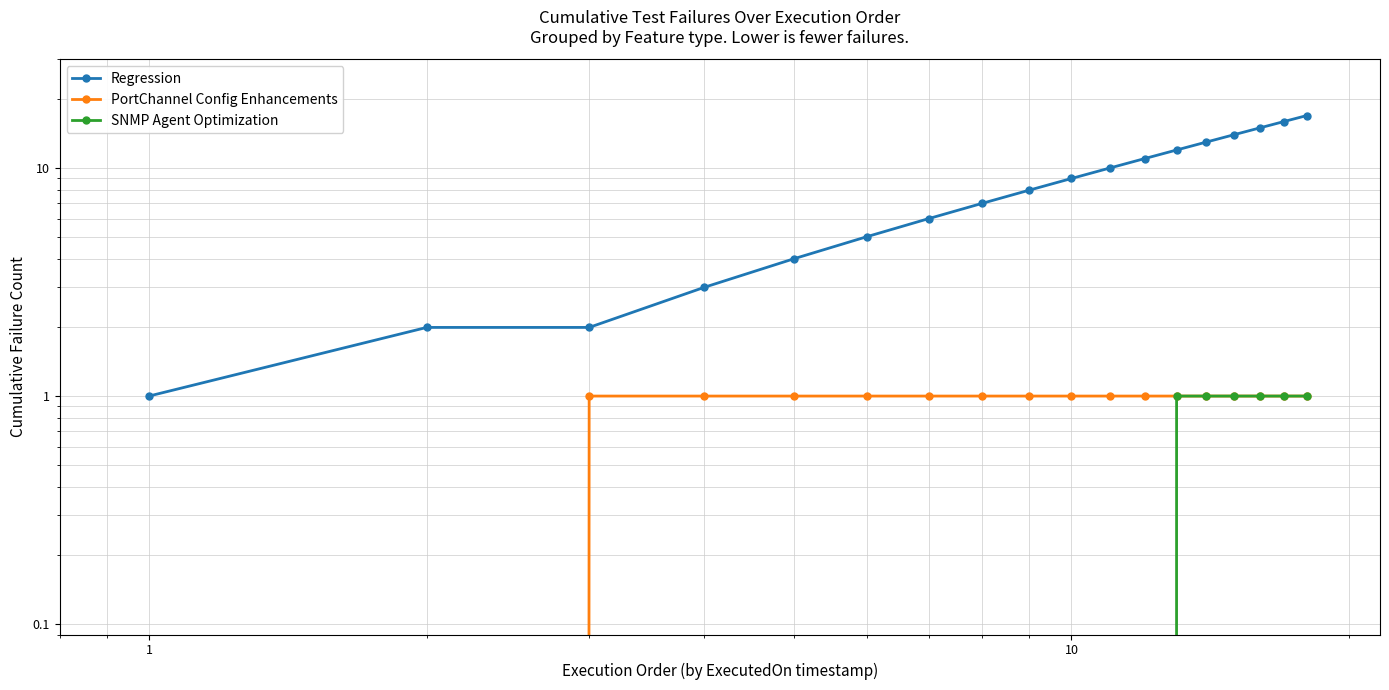

True or false: SNMP Agent Optimization and Regression intersect in this chart.

False